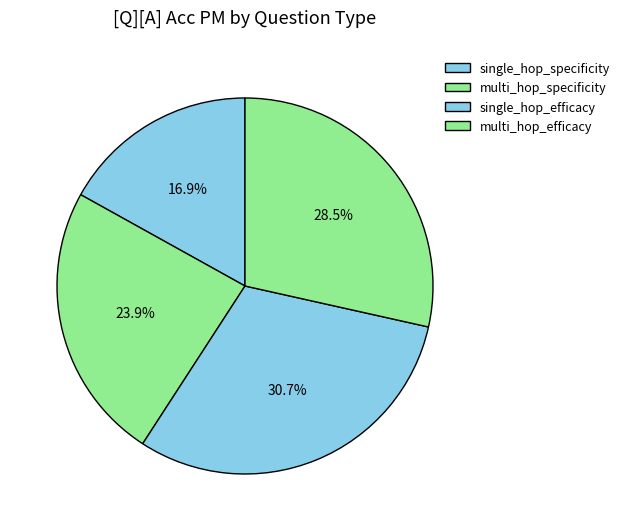

Which category has the biggest portion of the pie?

single_hop_efficacy